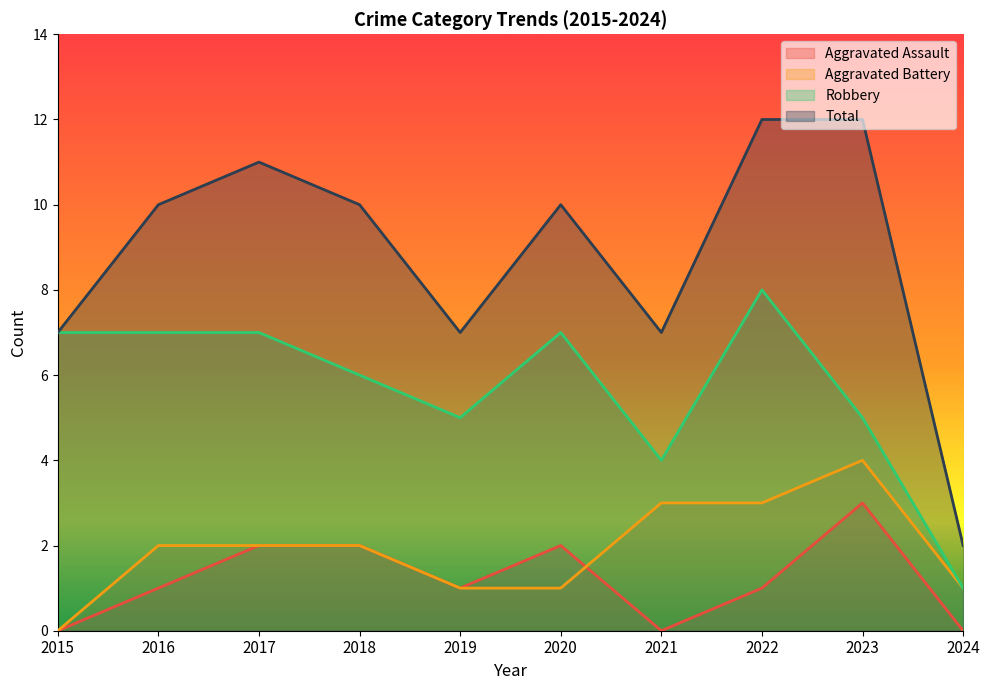

Reading right to left, transcribe all the data shown in this chart.

Aggravated Assault: 0	3	1	0	2	1	2	2	1	0
Aggravated Battery: 1	4	3	3	1	1	2	2	2	0
Robbery: 1	5	8	4	7	5	6	7	7	7
Total: 2	12	12	7	10	7	10	11	10	7